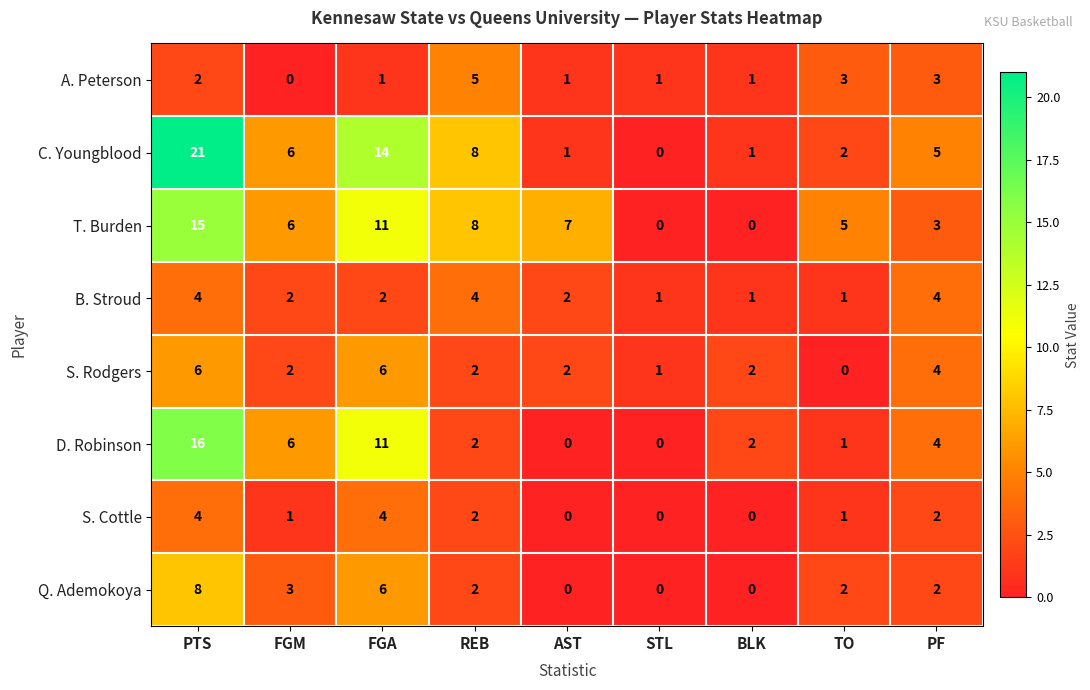

Which series has the largest total across all categories?

C. Youngblood